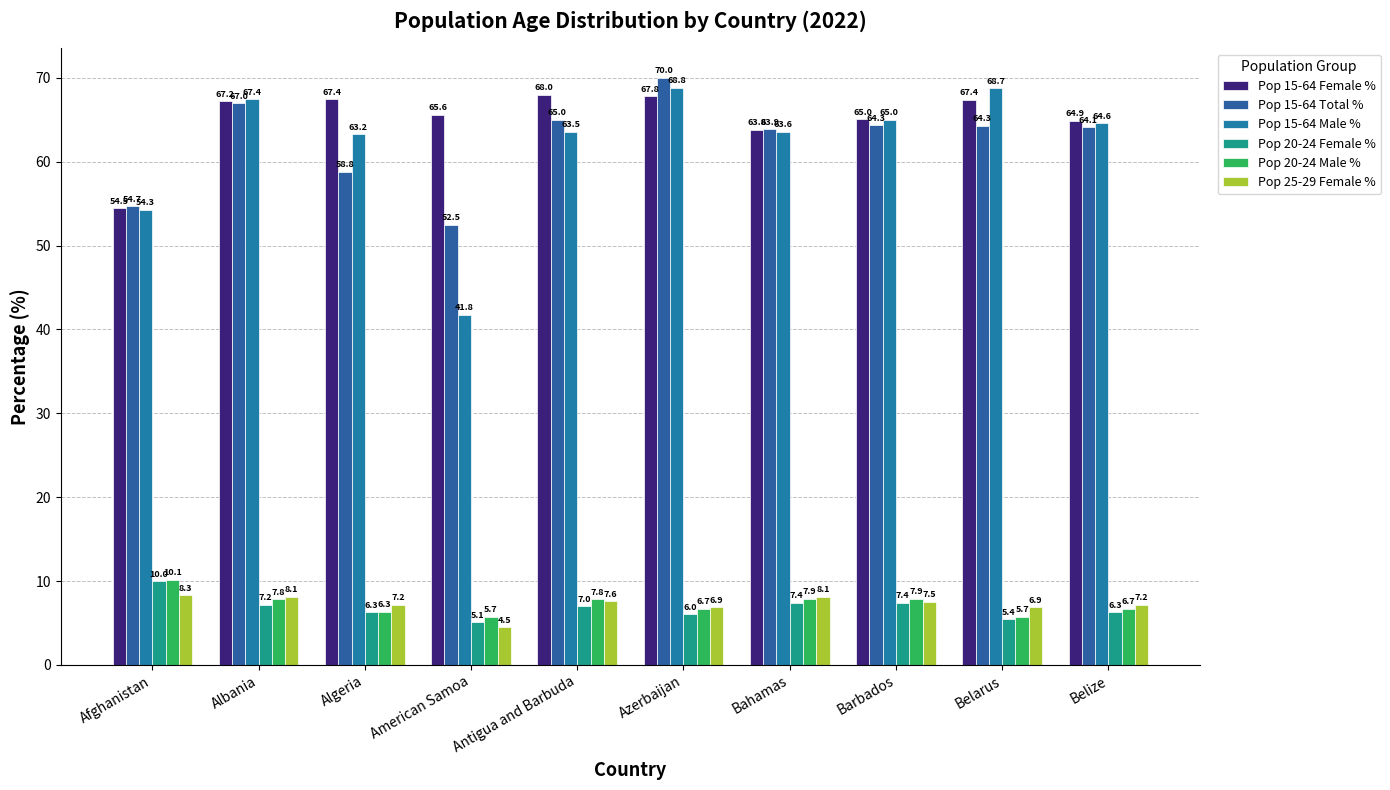

What is the total value across all series at Belize?

213.8